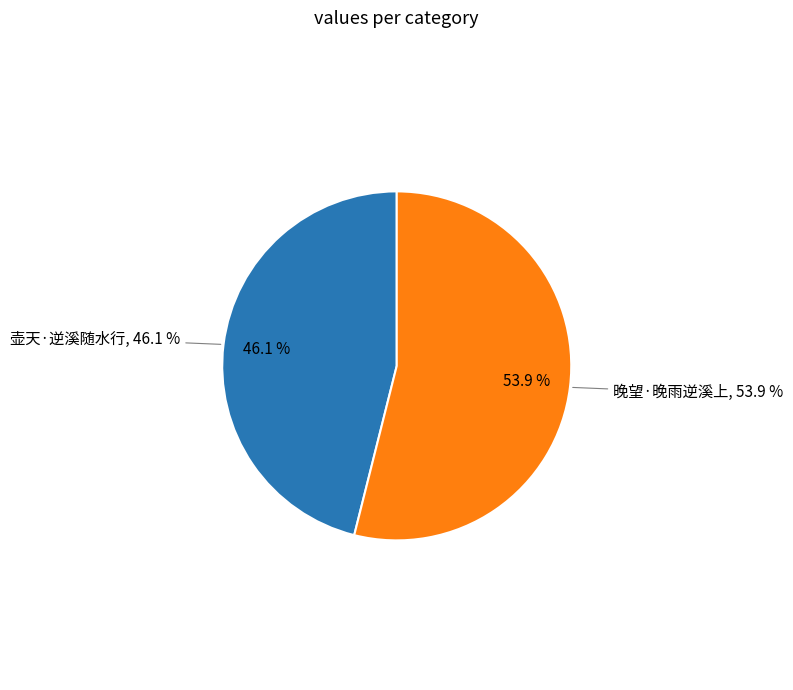

To the nearest percent, what percentage of the pie is 壶天·逆溪随水行?

46%